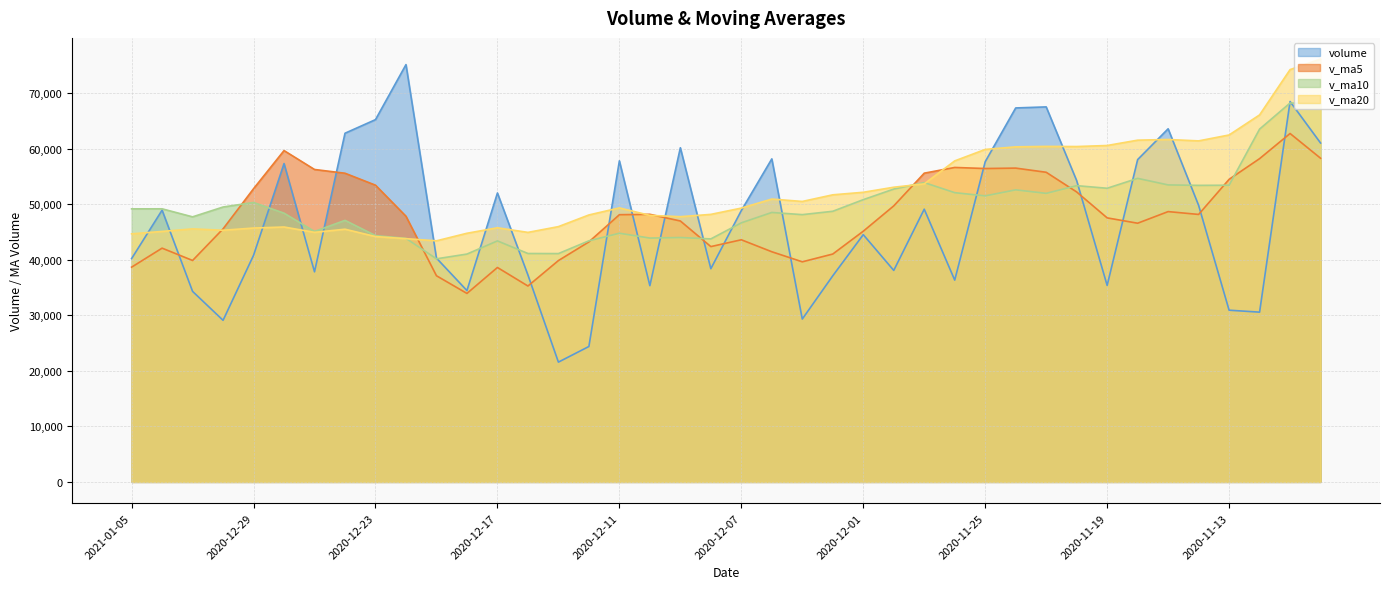

Reading left to right, transcribe all the data shown in this chart.

volume: 2021-01-05=40217.2	2021-01-04=48940.0	2020-12-31=34314.3	2020-12-30=29105.2	2020-12-29=40809.3	2020-12-28=57328.0	2020-12-25=37836.7	2020-12-24=62794.4	2020-12-23=65242.8	2020-12-22=75150.8	2020-12-21=40304.9	2020-12-18=34458.0	2020-12-17=52032.0	2020-12-16=37271.1	2020-12-15=21576.5	2020-12-14=24389.5	2020-12-11=57822.1	2020-12-10=35343.4	2020-12-09=60178.3	2020-12-08=38396.0	2020-12-07=48871.1	2020-12-04=58173.9	2020-12-03=29331.4	2020-12-02=37122.5	2020-12-01=44529.8	2020-11-30=38088.9	2020-11-27=49113.4	2020-11-26=36343.5	2020-11-25=57665.4	2020-11-24=67347.5	2020-11-23=67534.8	2020-11-20=54259.2	2020-11-19=35383.5	2020-11-18=58044.5	2020-11-17=63592.5	2020-11-16=49807.5	2020-11-13=30926.0	2020-11-12=30573.5	2020-11-11=68507.0	2020-11-10=61032.0
v_ma5: 2021-01-05=38677.2	2021-01-04=42099.3	2020-12-31=39878.7	2020-12-30=45574.7	2020-12-29=52802.2	2020-12-28=59670.5	2020-12-25=56265.9	2020-12-24=55590.2	2020-12-23=53437.7	2020-12-22=47843.3	2020-12-21=37128.5	2020-12-18=33945.4	2020-12-17=38618.2	2020-12-16=35280.5	2020-12-15=39862.0	2020-12-14=43225.9	2020-12-11=48122.2	2020-12-10=48192.6	2020-12-09=46990.2	2020-12-08=42379.0	2020-12-07=43605.7	2020-12-04=41449.3	2020-12-03=39637.2	2020-12-02=41039.6	2020-12-01=45148.2	2020-11-30=49711.8	2020-11-27=55600.9	2020-11-26=56630.1	2020-11-25=56438.1	2020-11-24=56513.9	2020-11-23=55762.9	2020-11-20=52217.4	2020-11-19=47550.8	2020-11-18=46588.8	2020-11-17=48681.3	2020-11-16=48169.2	2020-11-13=54490.2	2020-11-12=58216.9	2020-11-11=62744.6	2020-11-10=58292.2
v_ma10: 2021-01-05=49173.9	2021-01-04=49182.6	2020-12-31=47734.4	2020-12-30=49506.2	2020-12-29=50322.8	2020-12-28=48399.5	2020-12-25=45105.7	2020-12-24=47104.2	2020-12-23=44359.1	2020-12-22=43852.7	2020-12-21=40177.2	2020-12-18=41033.8	2020-12-17=43405.4	2020-12-16=41135.3	2020-12-15=41120.5	2020-12-14=43415.8	2020-12-11=44785.8	2020-12-10=43914.9	2020-12-09=44014.9	2020-12-08=43763.6	2020-12-07=46658.8	2020-12-04=48525.1	2020-12-03=48133.6	2020-12-02=48738.8	2020-12-01=50831.1	2020-11-30=52737.3	2020-11-27=53909.2	2020-11-26=52090.4	2020-11-25=51513.4	2020-11-24=52597.6	2020-11-23=51966.1	2020-11-20=53353.8	2020-11-19=52883.9	2020-11-18=54666.7	2020-11-17=53486.8	2020-11-16=53404.5	2020-11-13=53431.3	2020-11-12=63536.8	2020-11-11=68236.1	2020-11-10=68085.6
v_ma20: 2021-01-05=44675.5	2021-01-04=45108.2	2020-12-31=45569.9	2020-12-30=45320.8	2020-12-29=45721.6	2020-12-28=45907.7	2020-12-25=44945.7	2020-12-24=45509.5	2020-12-23=44187.0	2020-12-22=43808.1	2020-12-21=43418.0	2020-12-18=44779.5	2020-12-17=45769.5	2020-12-16=44937.1	2020-12-15=45975.8	2020-12-14=48076.6	2020-12-11=49347.5	2020-12-10=48002.7	2020-12-09=47764.2	2020-12-08=48180.6	2020-12-07=49312.4	2020-12-04=50939.5	2020-12-03=50508.8	2020-12-02=51702.8	2020-12-01=52158.9	2020-11-30=53070.9	2020-11-27=53670.3	2020-11-26=57813.6	2020-11-25=59874.8	2020-11-24=60341.6	2020-11-23=60422.1	2020-11-20=60397.2	2020-11-19=60583.6	2020-11-18=61542.5	2020-11-17=61664.6	2020-11-16=61415.1	2020-11-13=62478.4	2020-11-12=66092.1	2020-11-11=74248.2	2020-11-10=76154.4